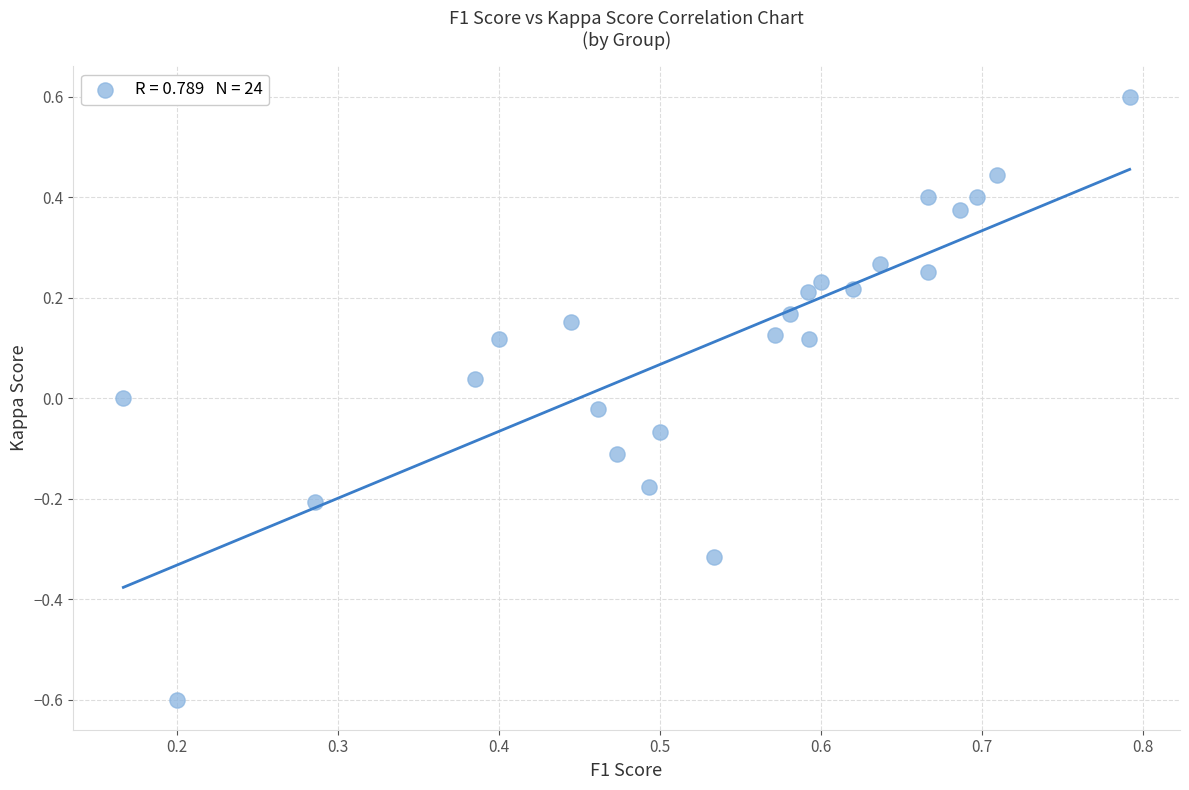

What is the range of Y values (max minus min)?

1.2